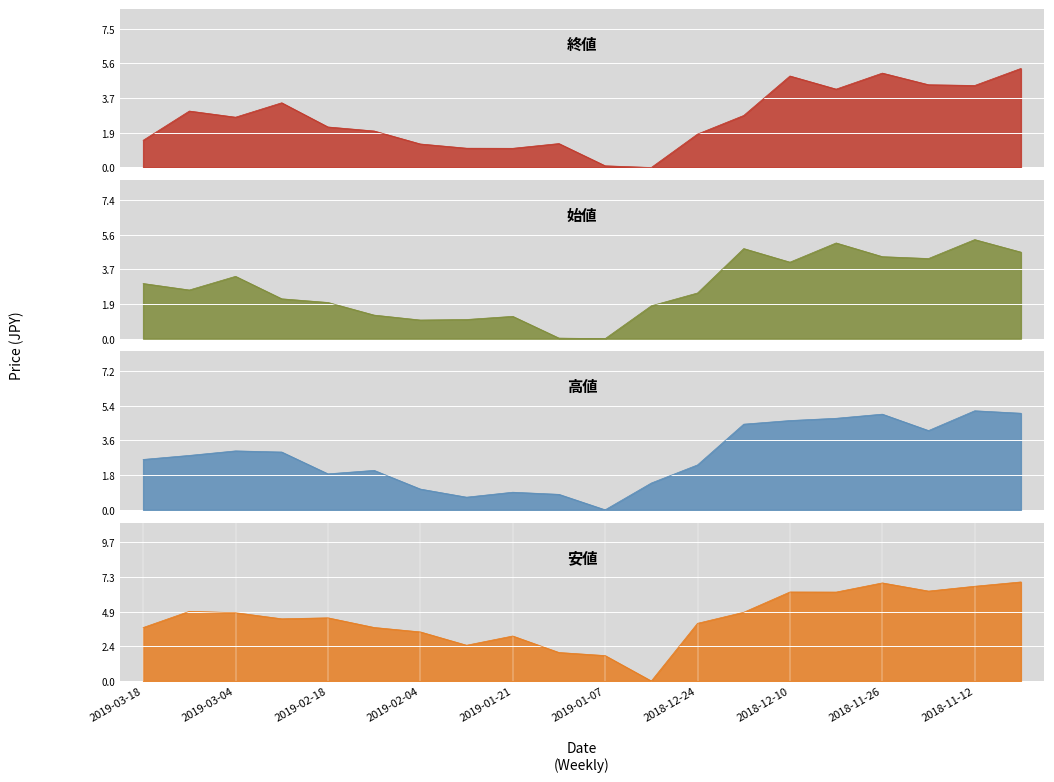

List the series in order of their peak value, lowest first.

高値, 始値, 終値, 安値